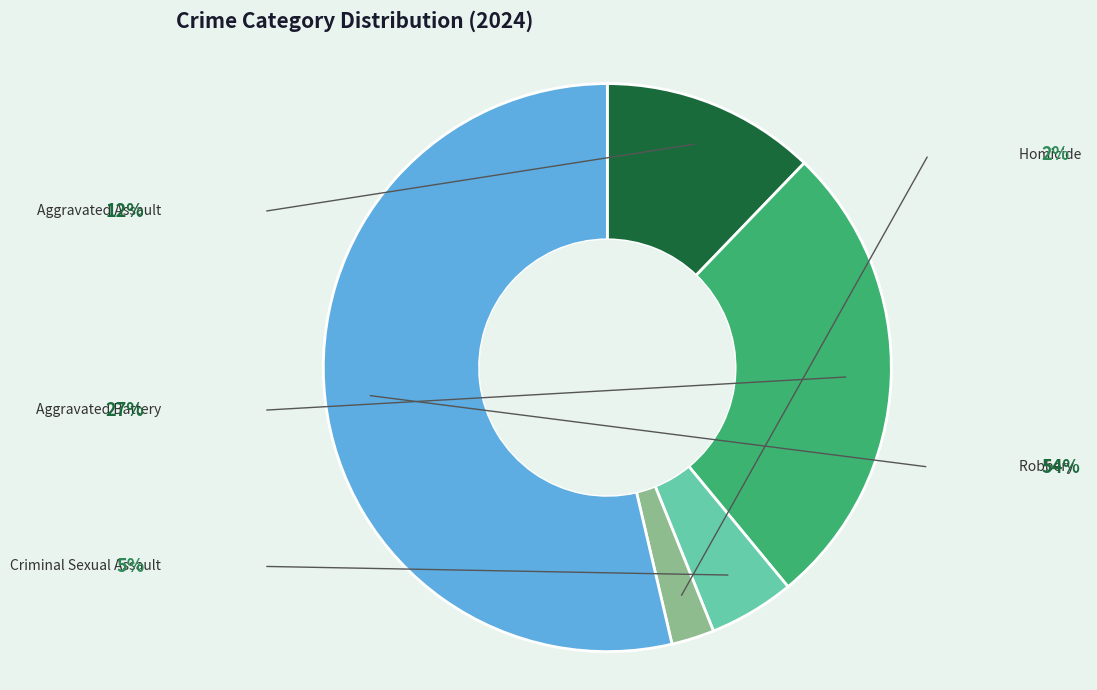

Which slice is the smallest?

Homicide